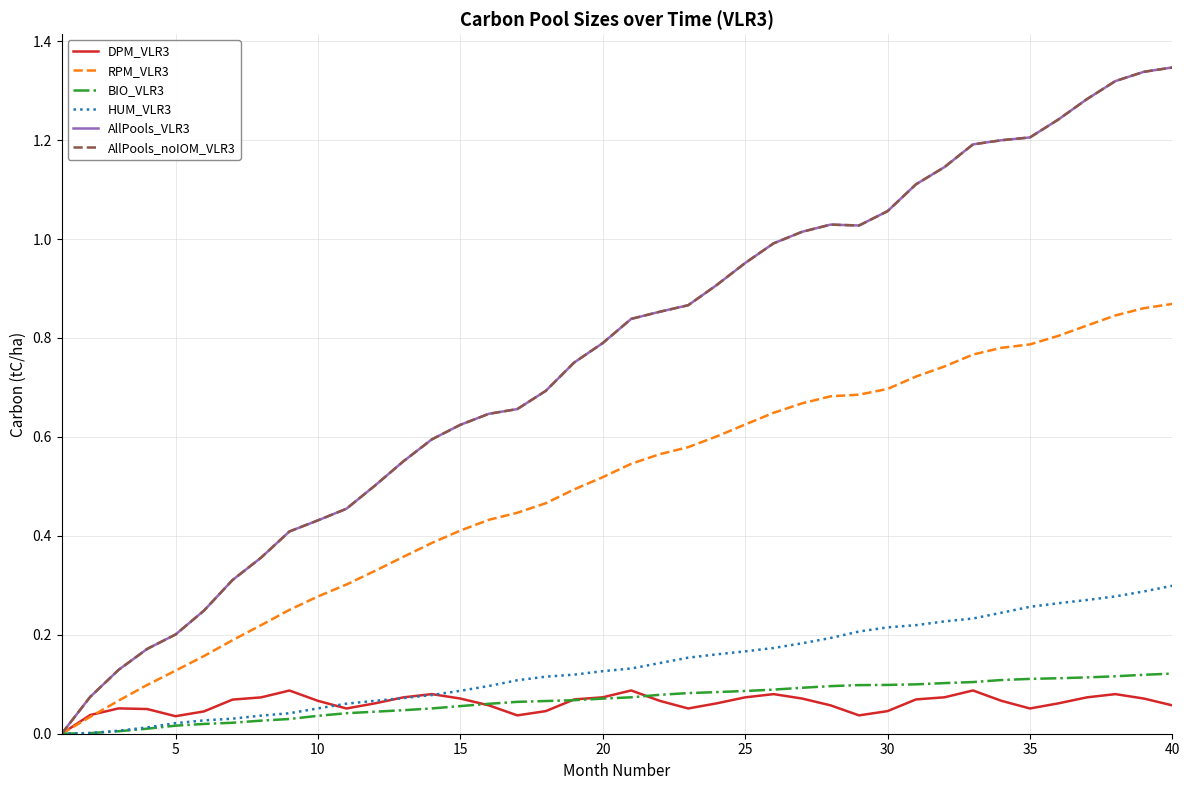

True or false: BIO_VLR3 has more than 2 points higher than both neighbors.

False